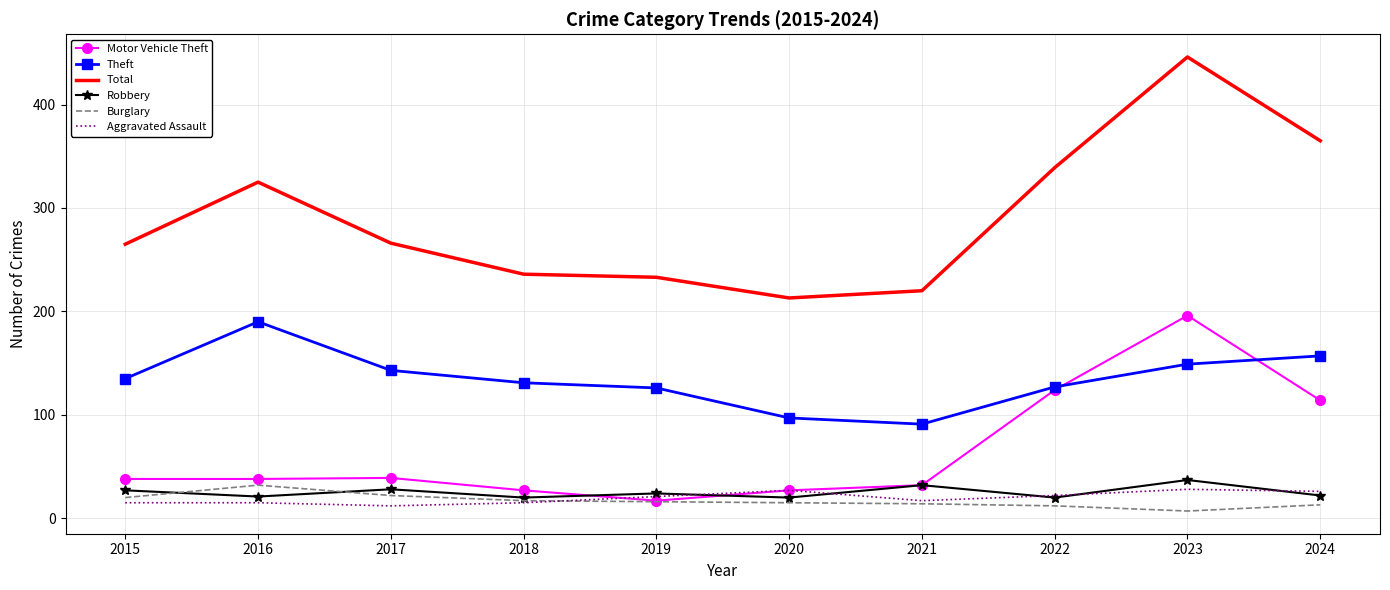

True or false: Theft has more than 1 interior local peaks.

False